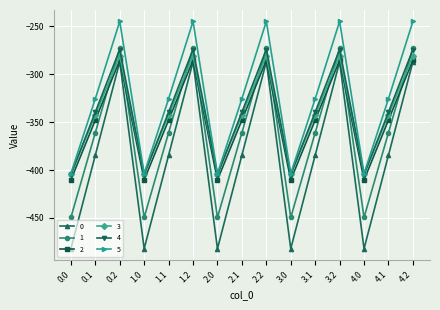

What is the value of the 0 point at the 10th from the left?

-482.0